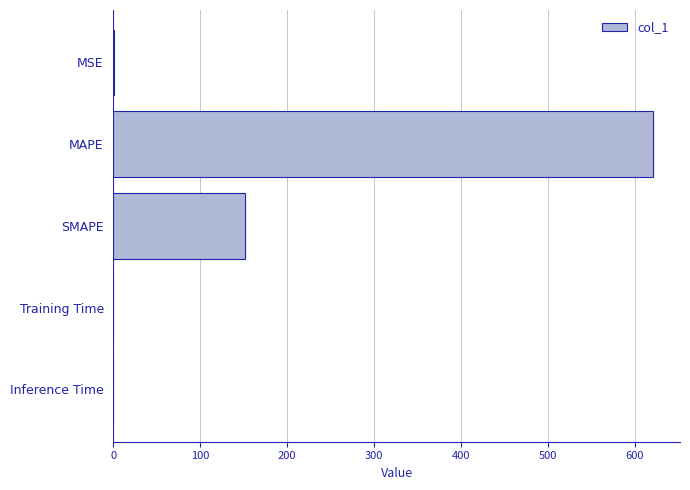

What is the maximum value shown in the chart?

621.2